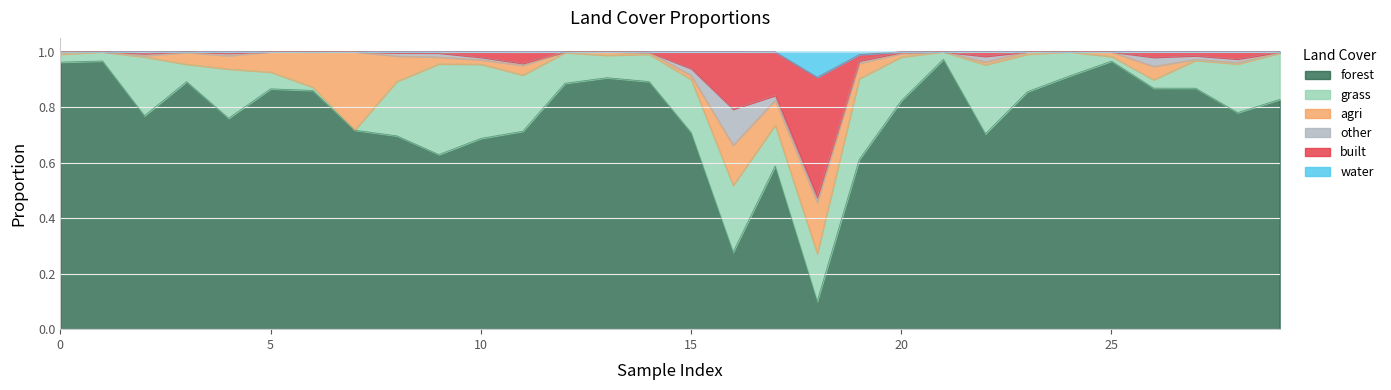

The forest series shows 0.2 at 10. True or false?

False